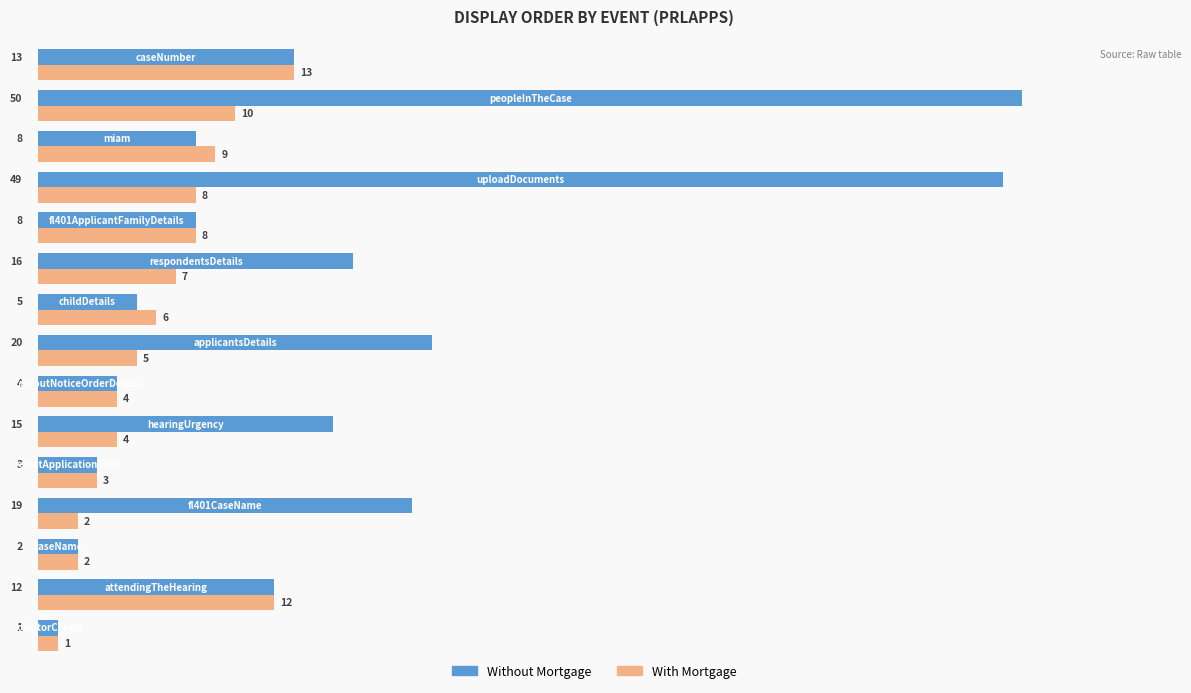

List the series in order of their peak value, lowest first.

With Mortgage, Without Mortgage